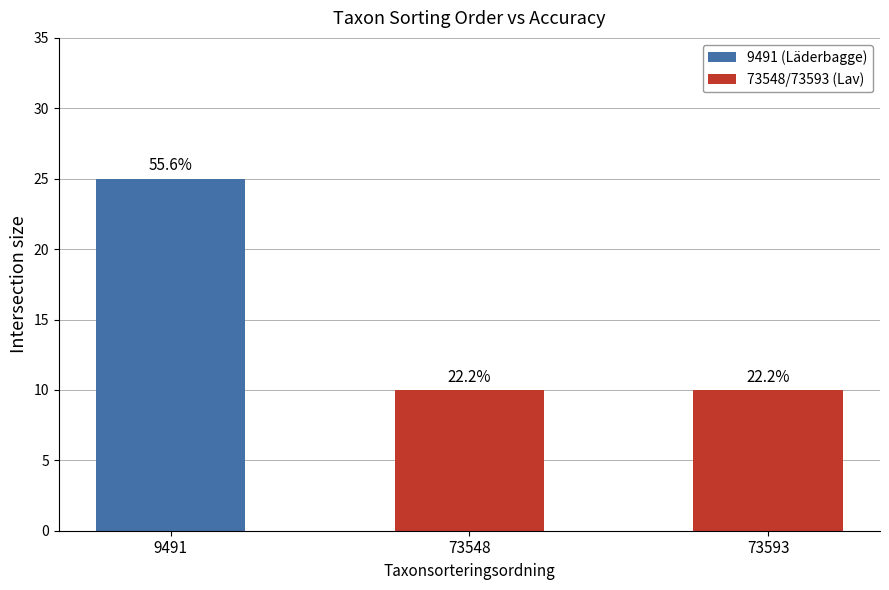

Which label corresponds to the largest value in the chart?

9491